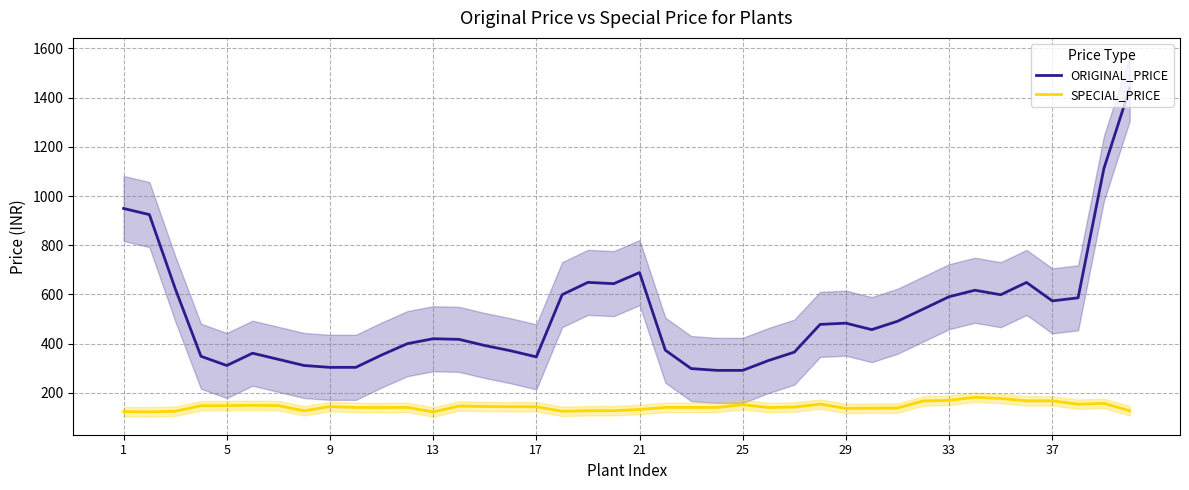

Is the value of SPECIAL_PRICE at 1 greater than the value of ORIGINAL_PRICE at 5?

No